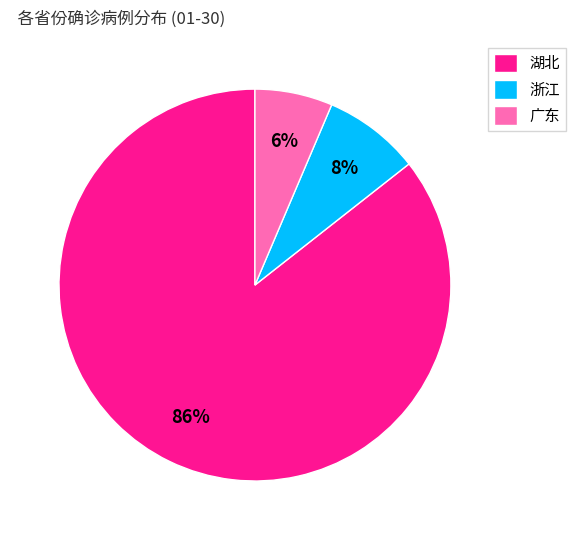

Which category has the biggest portion of the pie?

湖北